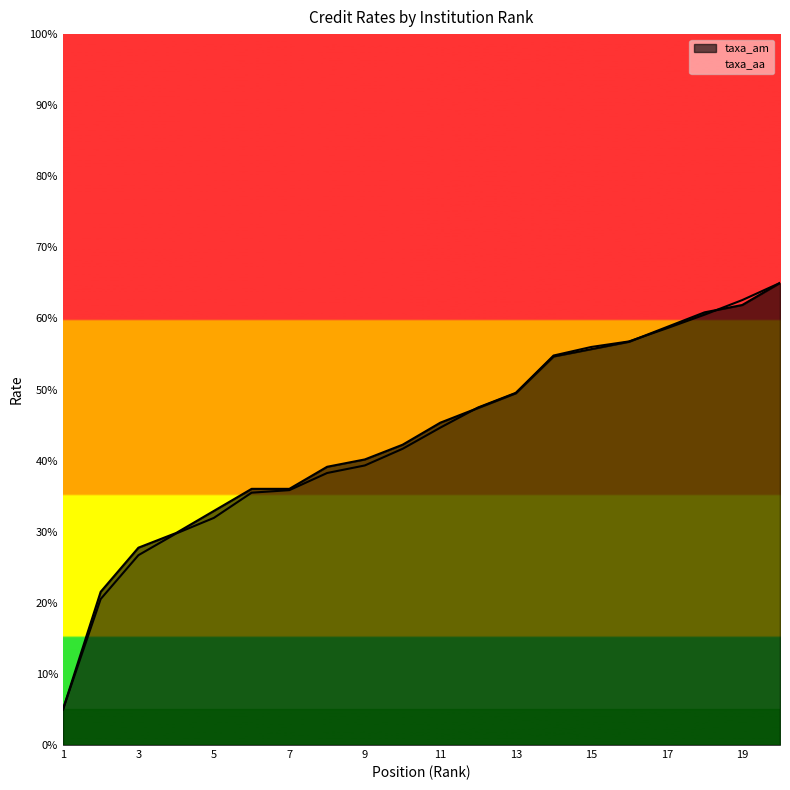

After their last crossing, which series has the higher values: taxa_am or taxa_aa?

taxa_aa